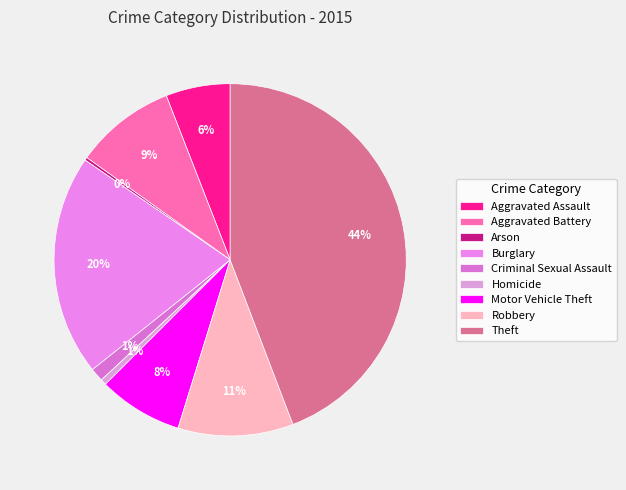

To the nearest percent, what is the difference between the largest and smallest slice percentages?

44%